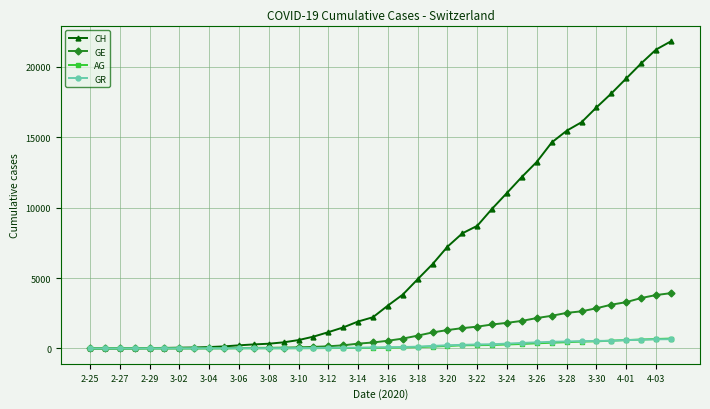

Which series has the largest total across all categories?

CH